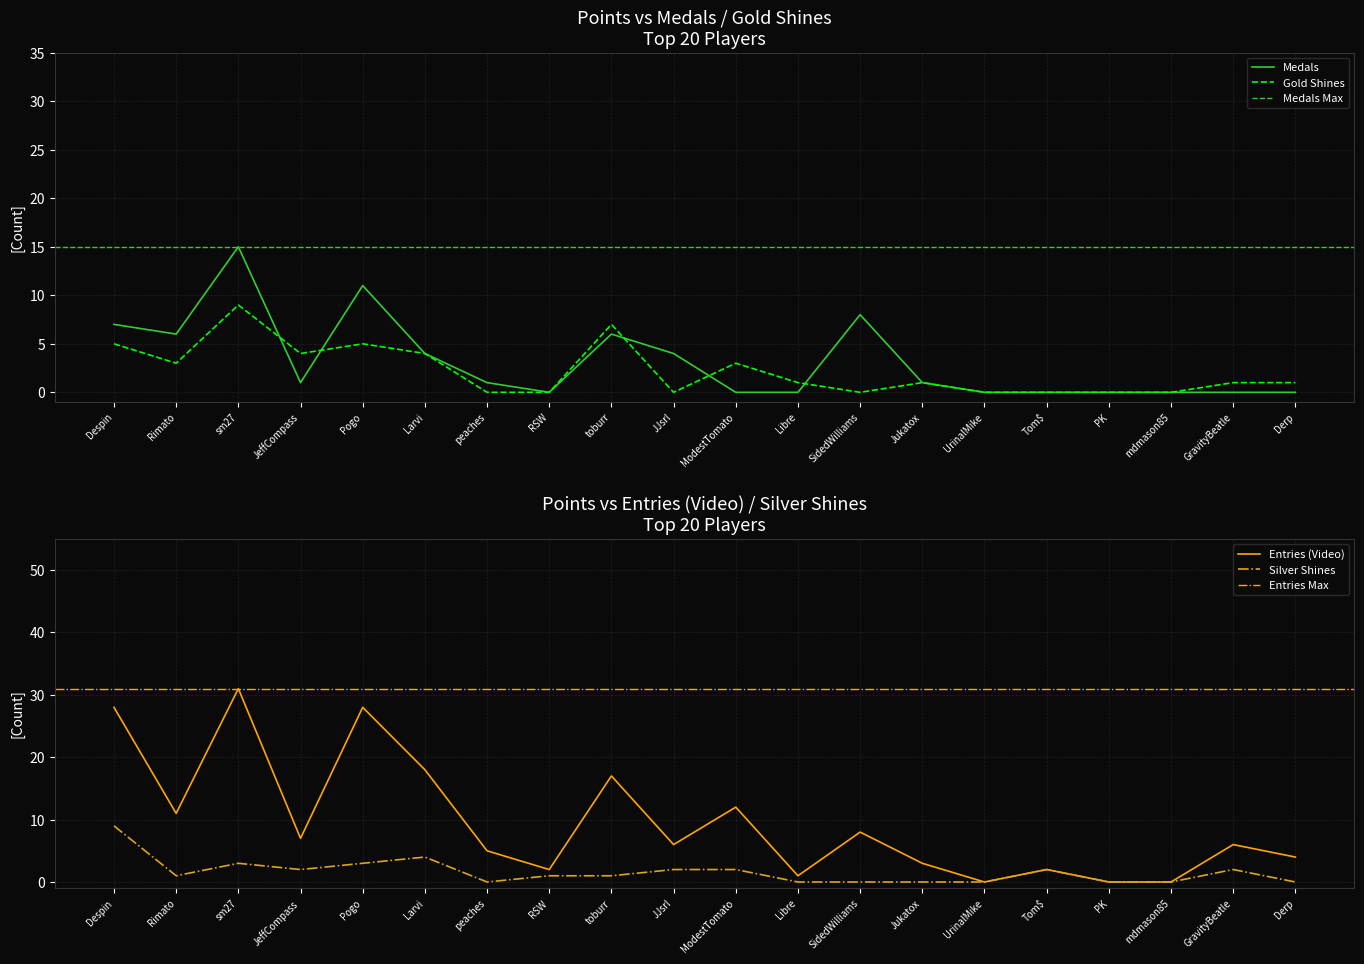

True or false: Silver Shines and Entries cross at least once.

False